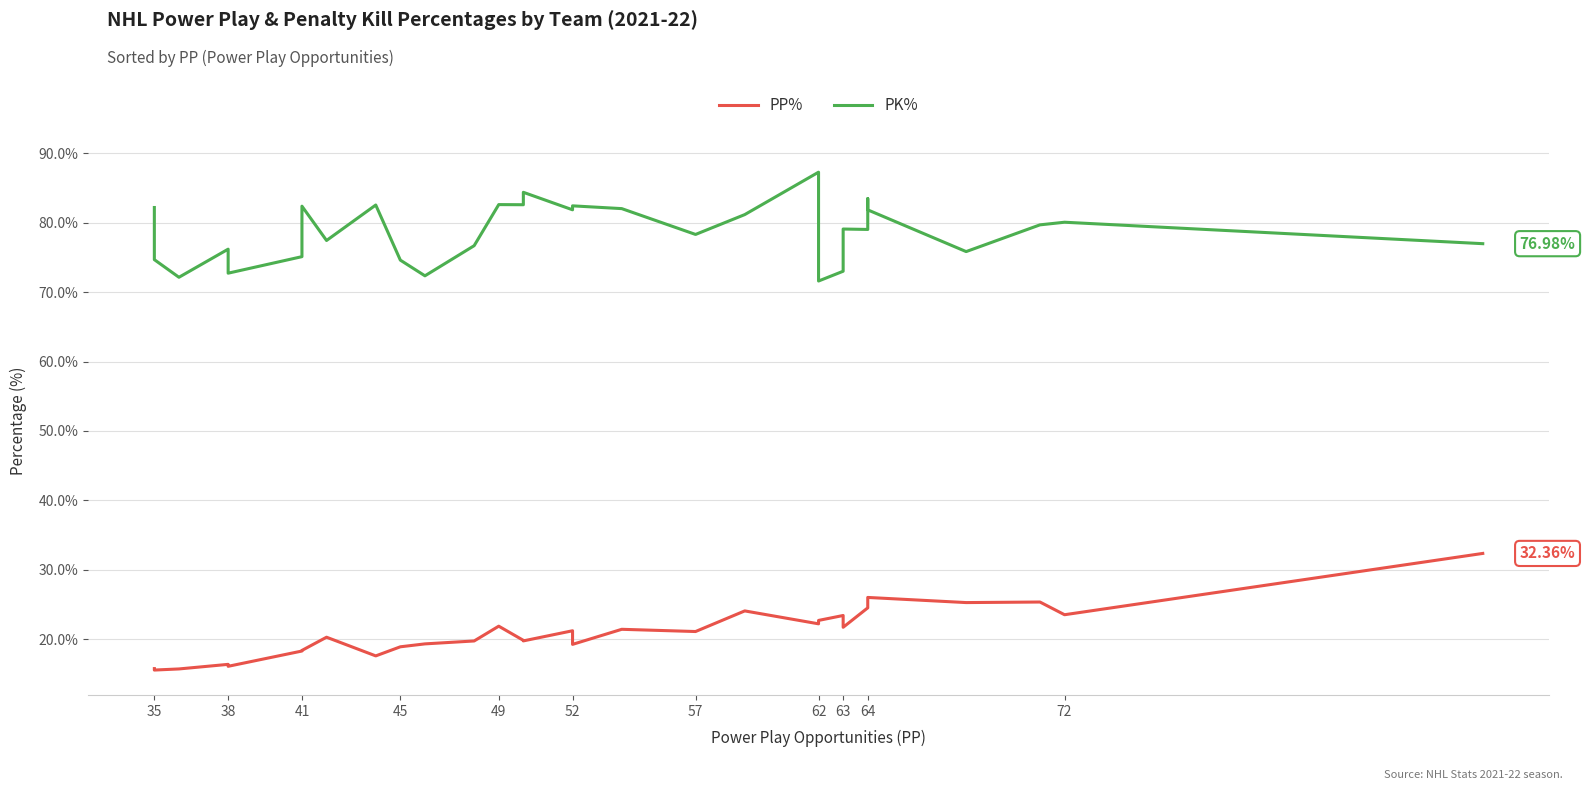

How many lines are shown in the chart?

2